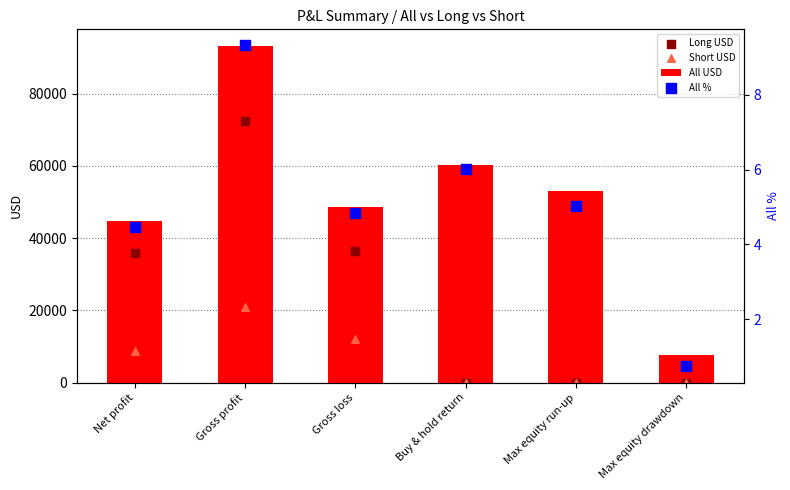

At how many categories does at least one series exceed 20593?

5